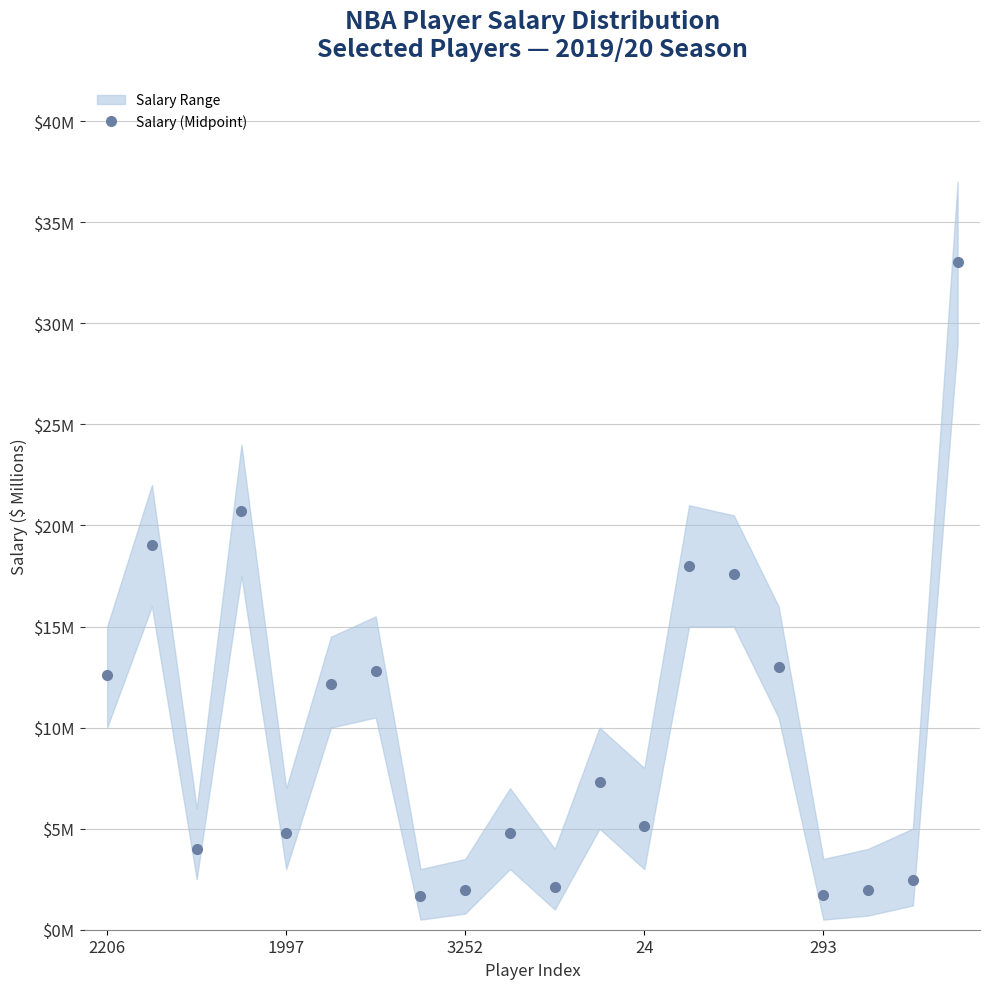

Where is the data nearest to the value 17?

14